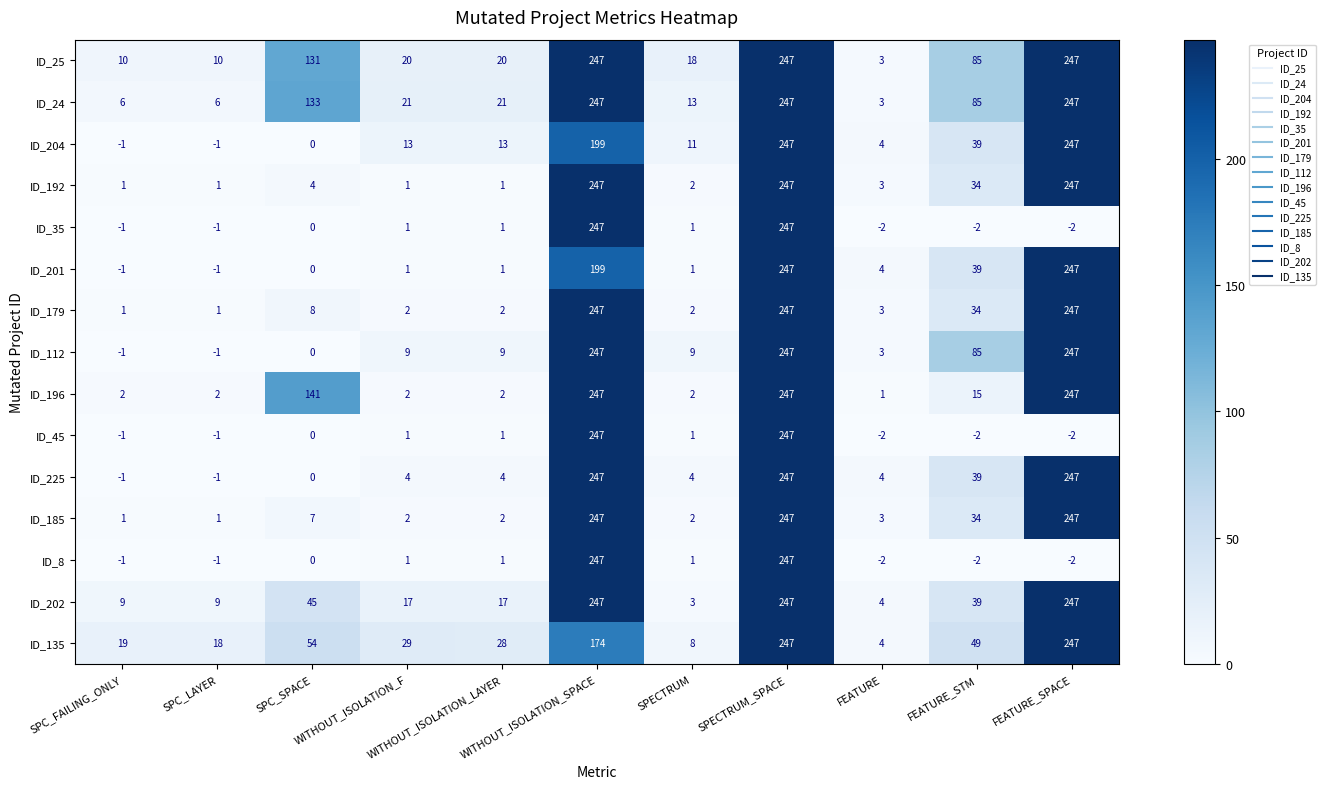

What is the greatest value displayed?

247